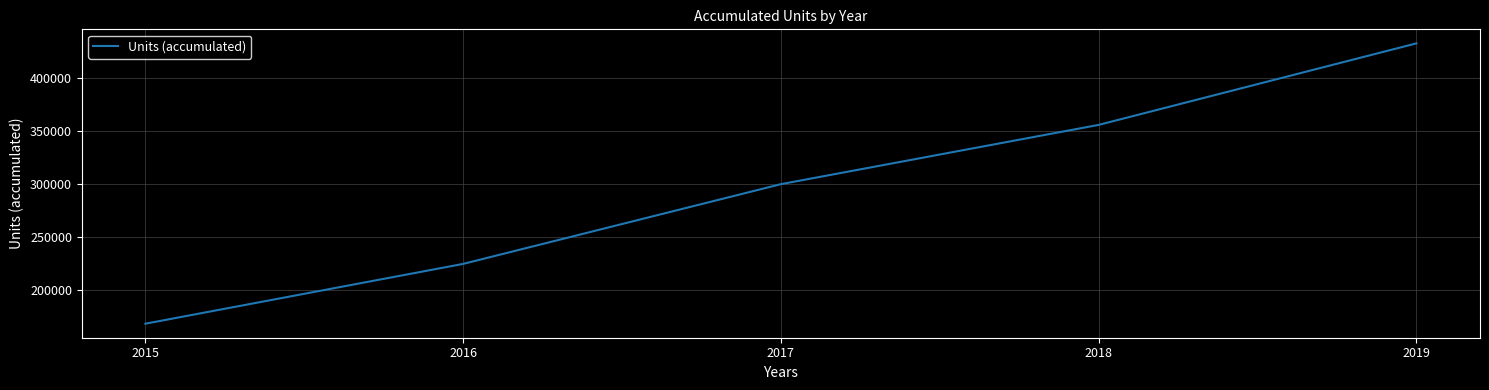

What is the maximum value shown in the chart?

432440